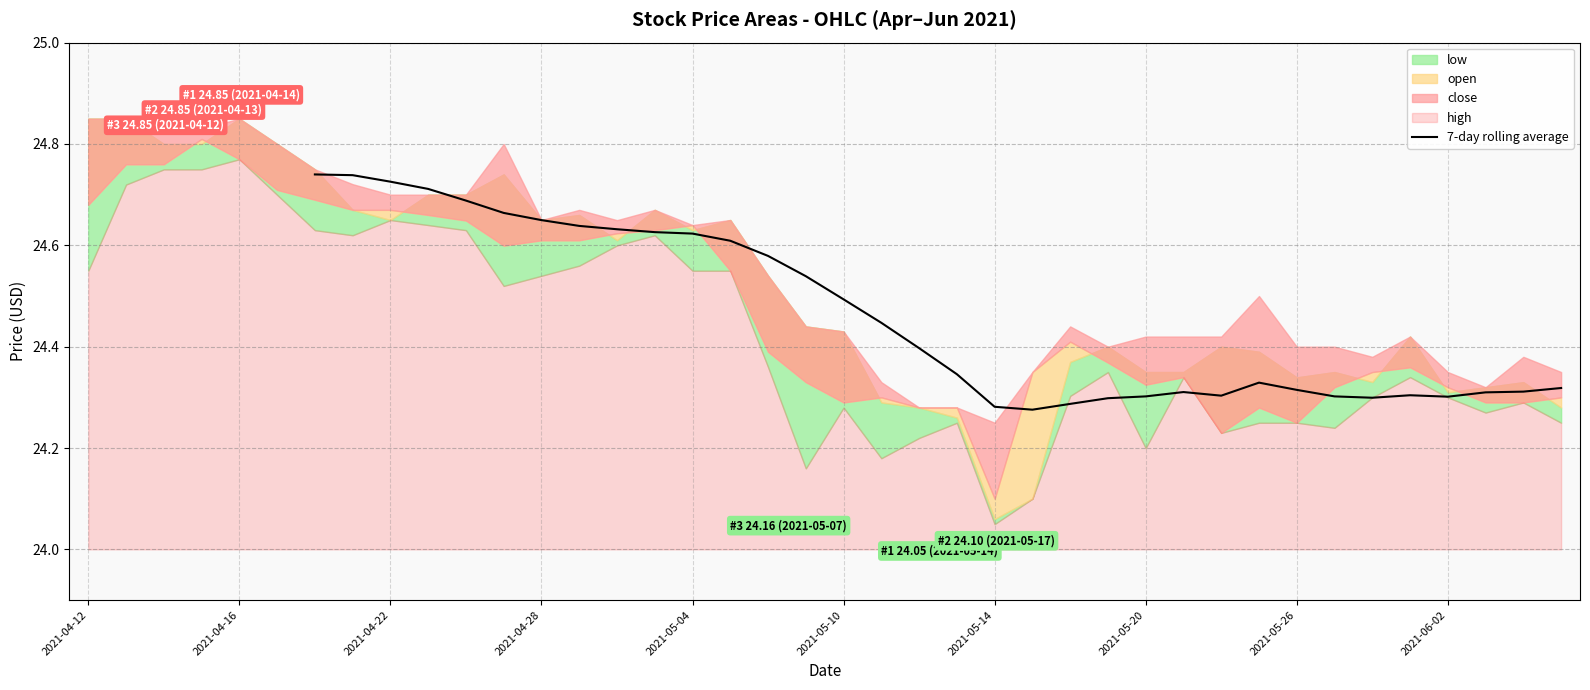

What position from the left is 2021-04-12?

1